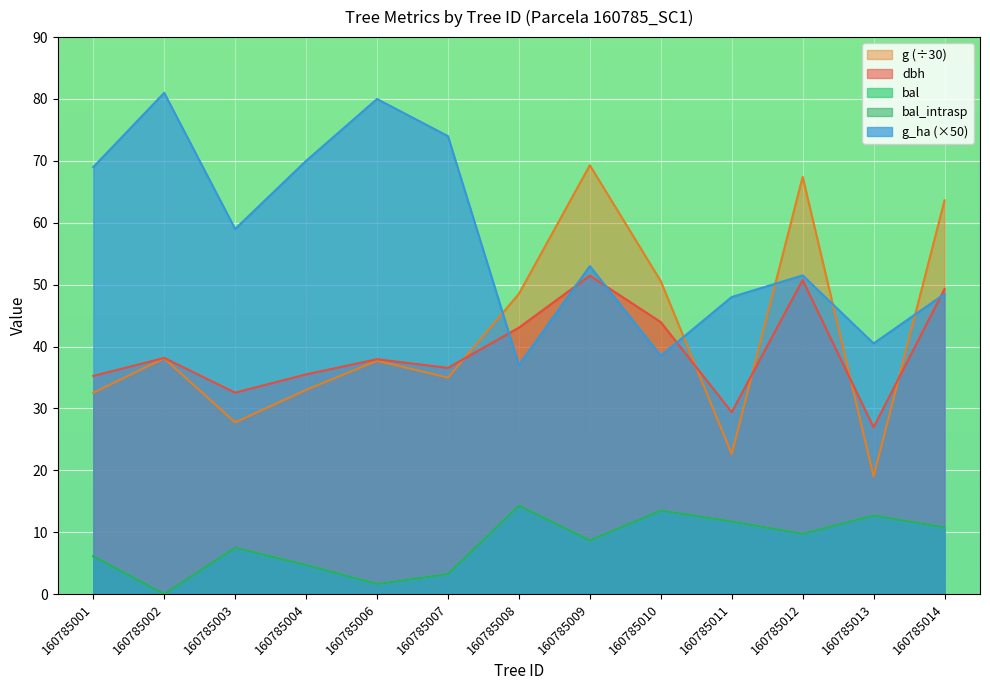

How many positive values does the bal_intrasp series have?

12